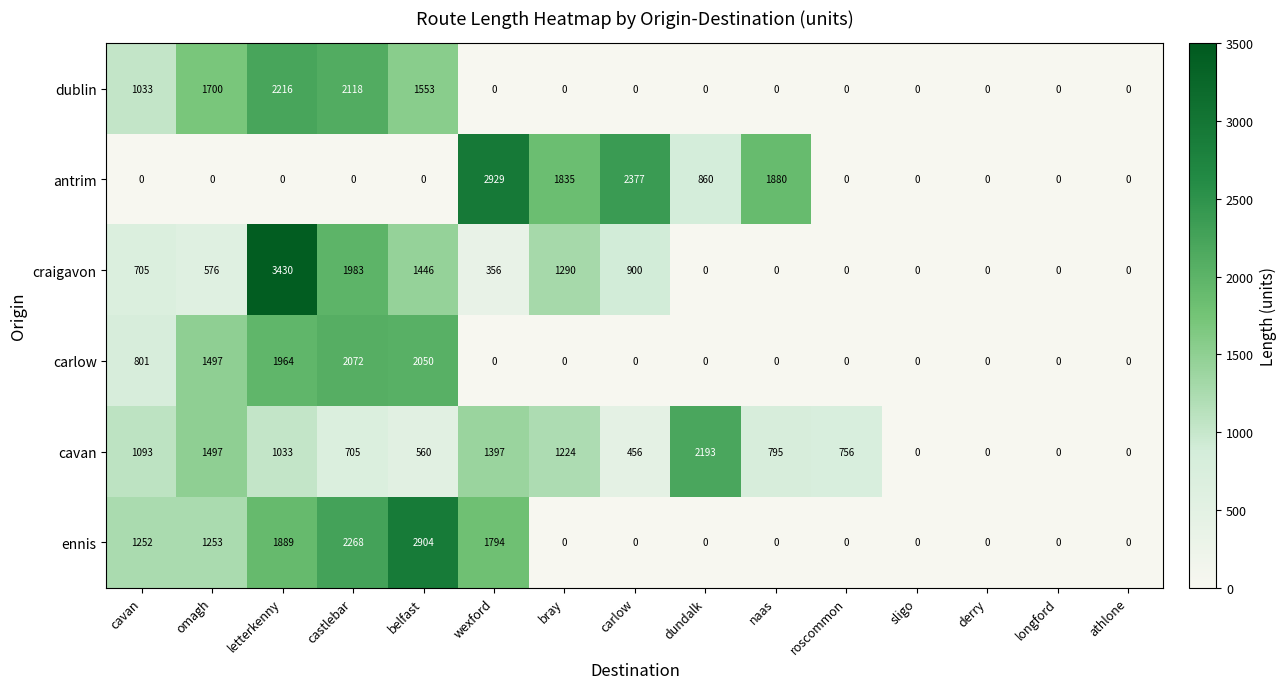

What is the average value of the ennis series?

757